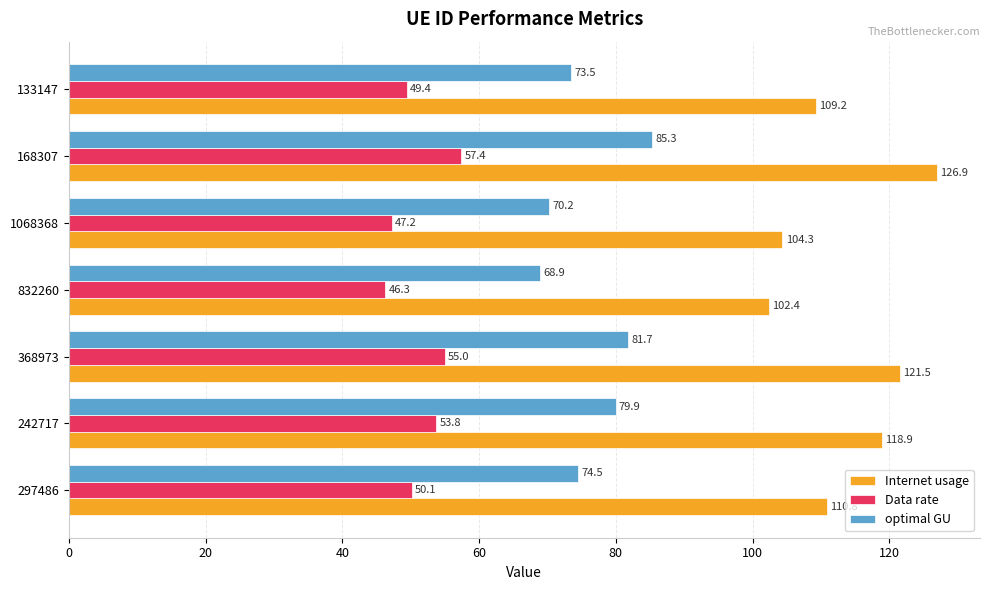

True or false: Data rate has a value of 15.9 at 168307.

False